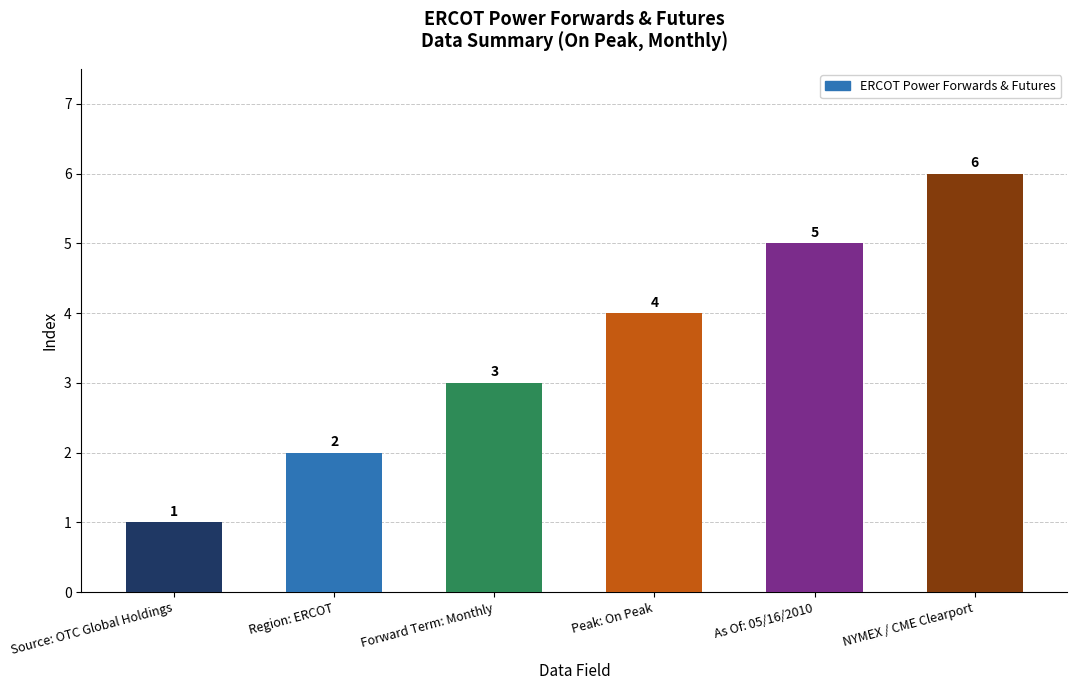

Reading left to right, what are all the values shown in this chart?

Source: OTC Global Holdings=1	Region: ERCOT=2	Forward Term: Monthly=3	Peak: On Peak=4	As Of: 05/16/2010=5	NYMEX / CME Clearport=6